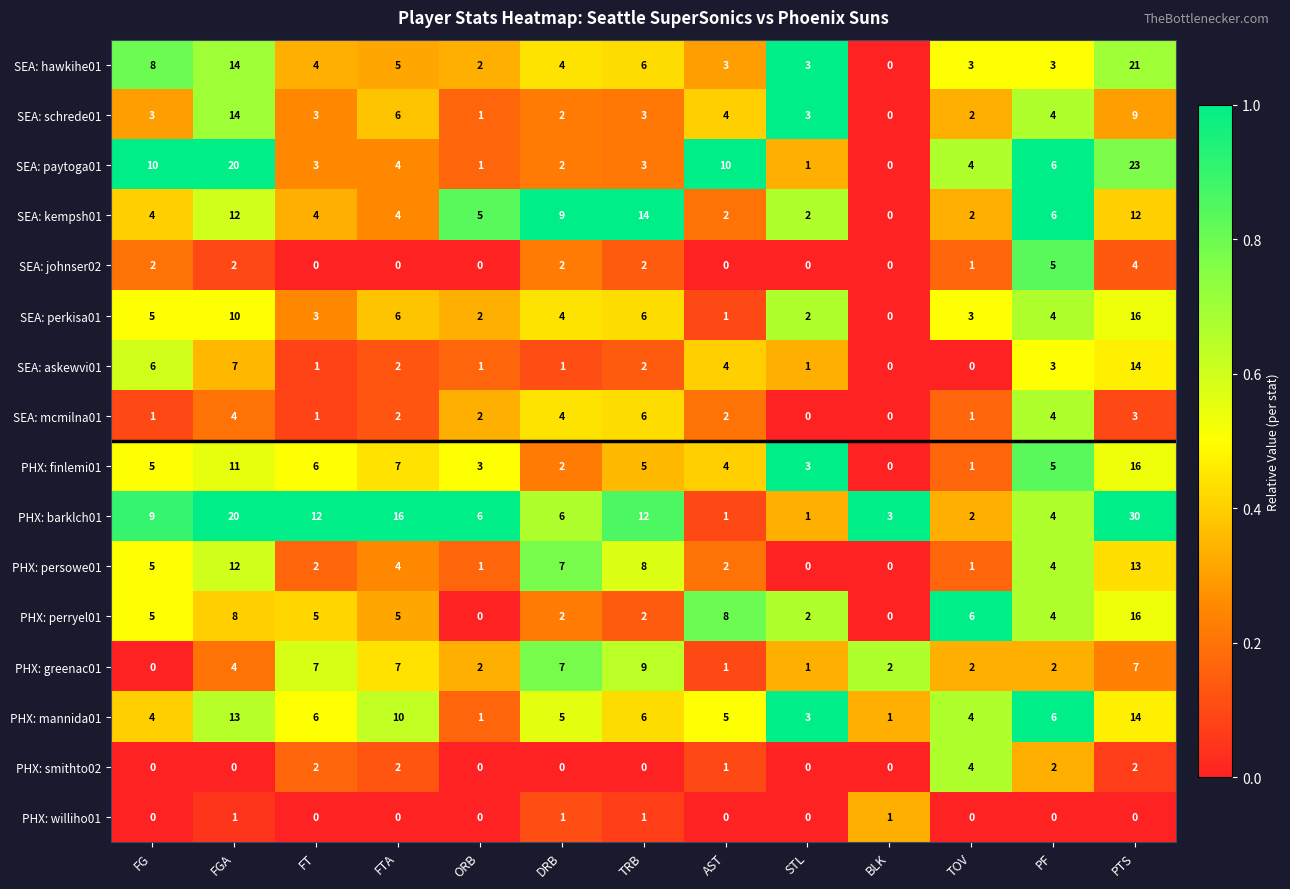

At which category is the sum across all series the highest?

PTS